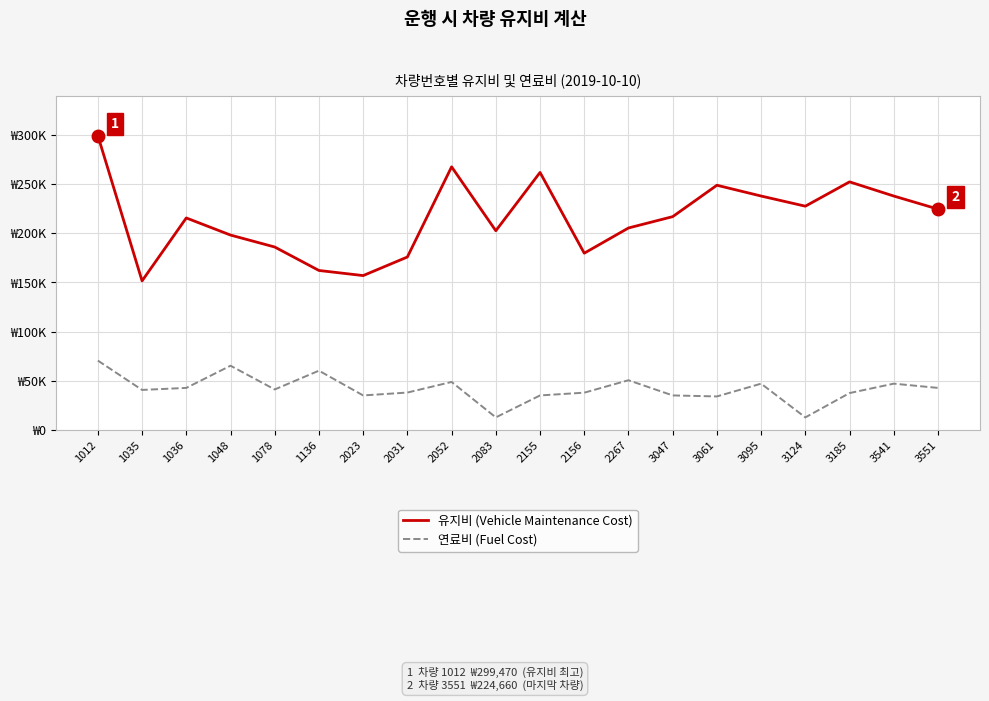

Which has a higher value, 1036 or 1048?

1036